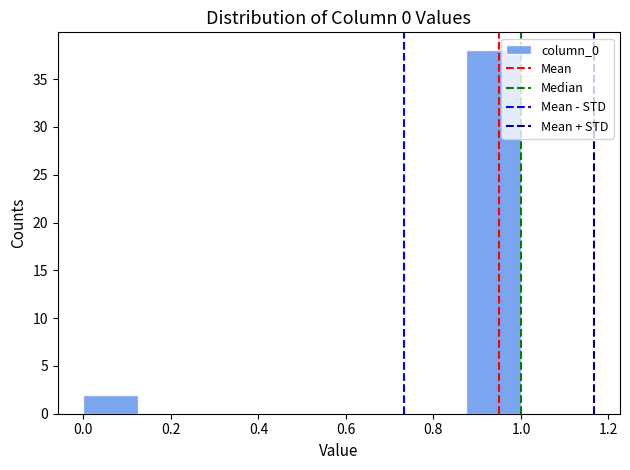

Over which range of the x-axis is the bar tallest?

0.875 to 1.000